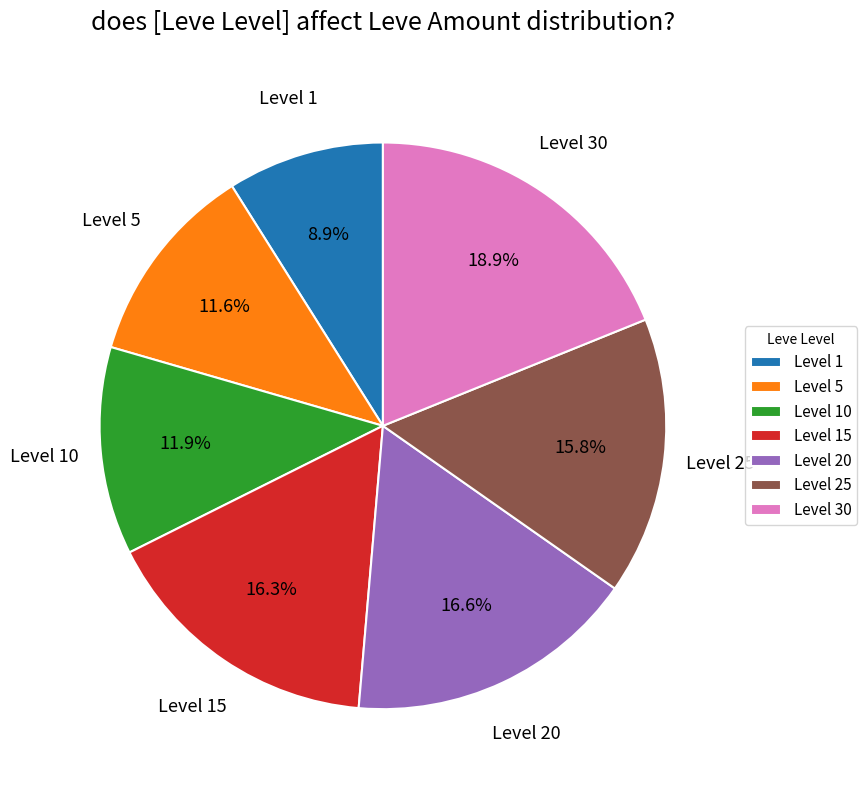

Approximately how many times larger is the value at Level 30 compared to Level 25?

1.2